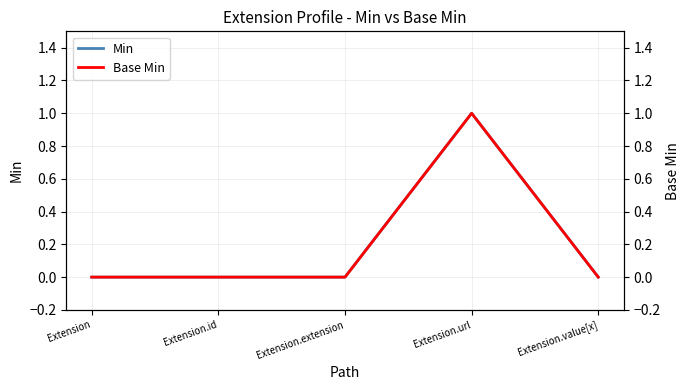

The value of Base Min at Extension is 0. True or false?

False